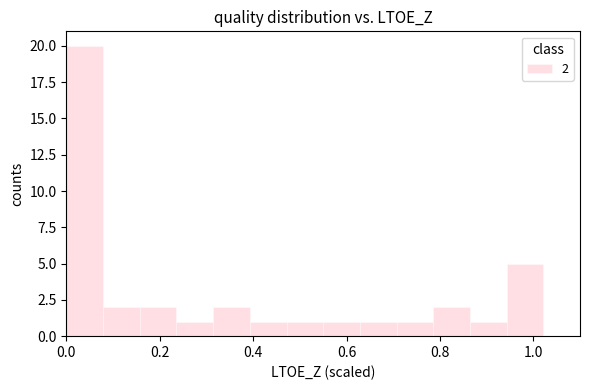

Around what value on the x-axis is the tallest bar? Give the approximate position of its centre, as read against the axis.

0.04